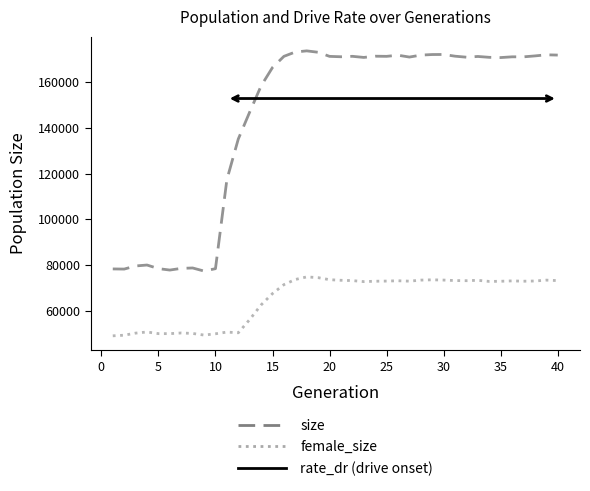

Which series has the largest range (max minus min)?

size